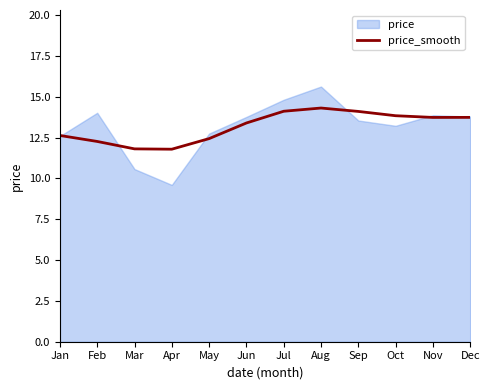

Where is the first local minimum?

Apr